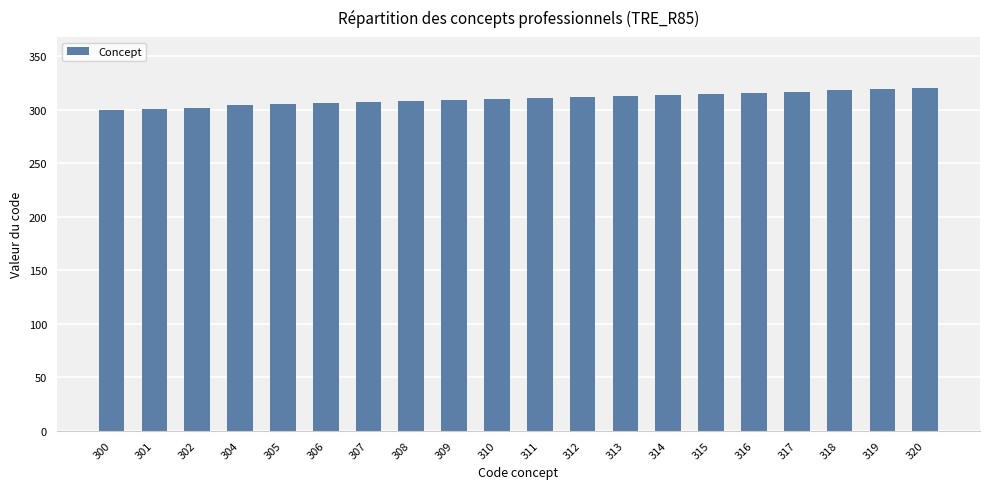

What is the ratio of the value at 301 to the value at 315?

1.0